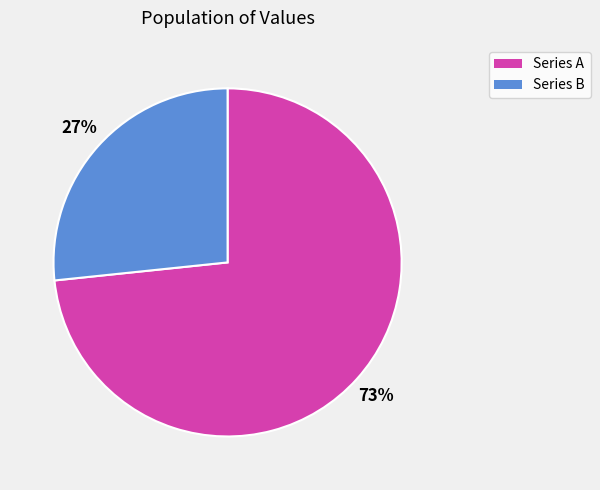

Does any single category account for the majority?

Yes